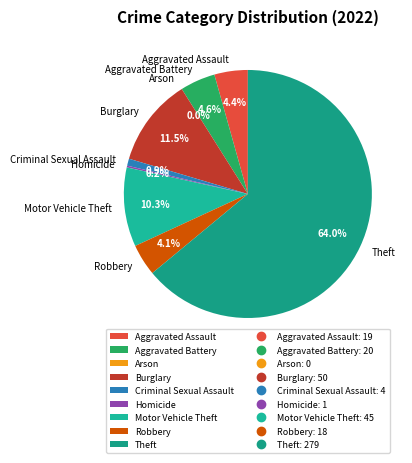

What portion of the pie excludes Criminal Sexual Assault?

99.1%